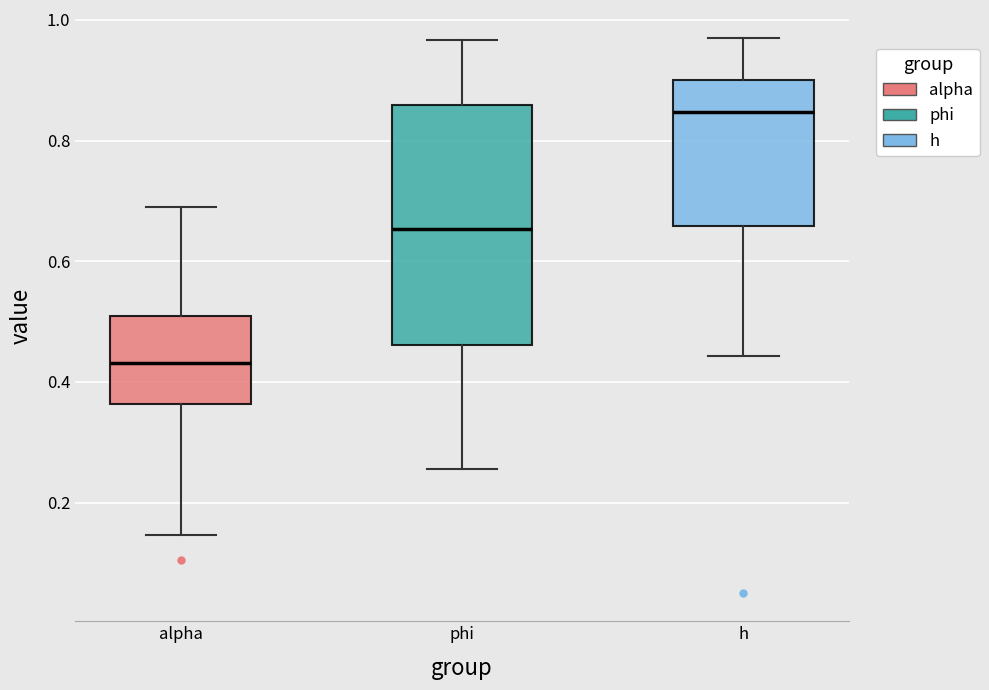

Reading left to right, read every box against the y-axis: the position of its median line, the range the box covers, and the ends of its whiskers. The values are not printed on the chart, so give them approximately, as read against the axis.

alpha: median 0.44, box 0.36 to 0.50, whiskers 0.14 to 0.70
phi: median 0.66, box 0.46 to 0.86, whiskers 0.26 to 0.96
h: median 0.84, box 0.66 to 0.90, whiskers 0.44 to 0.98